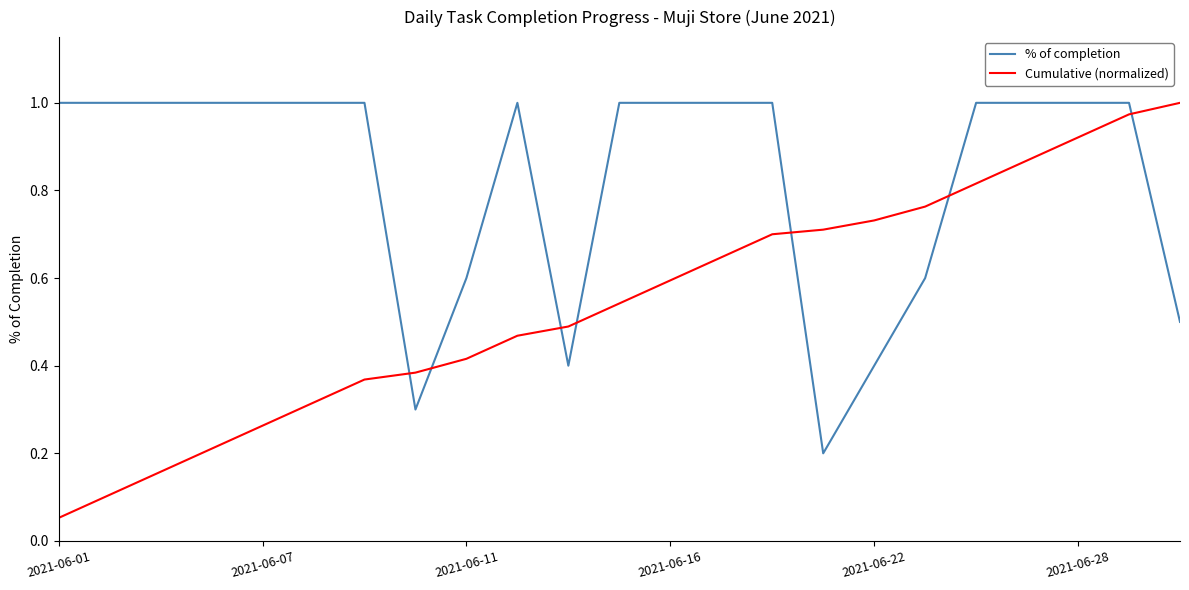

List the series in order of their overall mean, highest first.

% of completion, Cumulative (normalized)